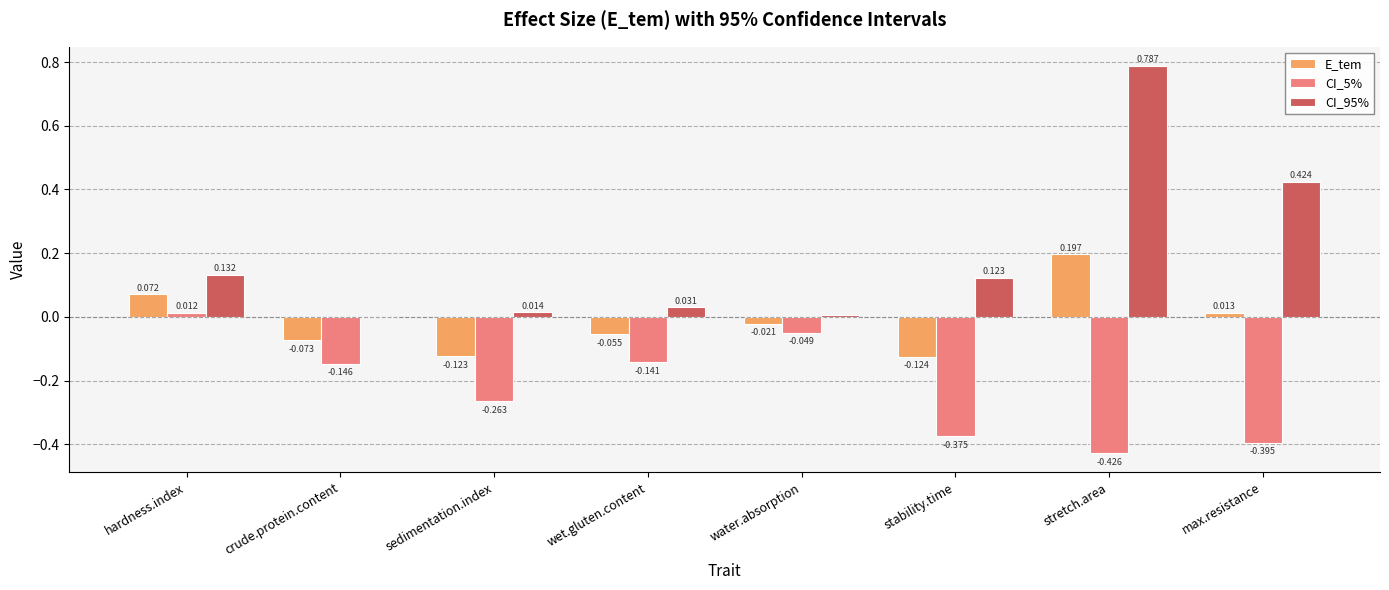

Which category has the highest value in the CI_5% series?

hardness.index